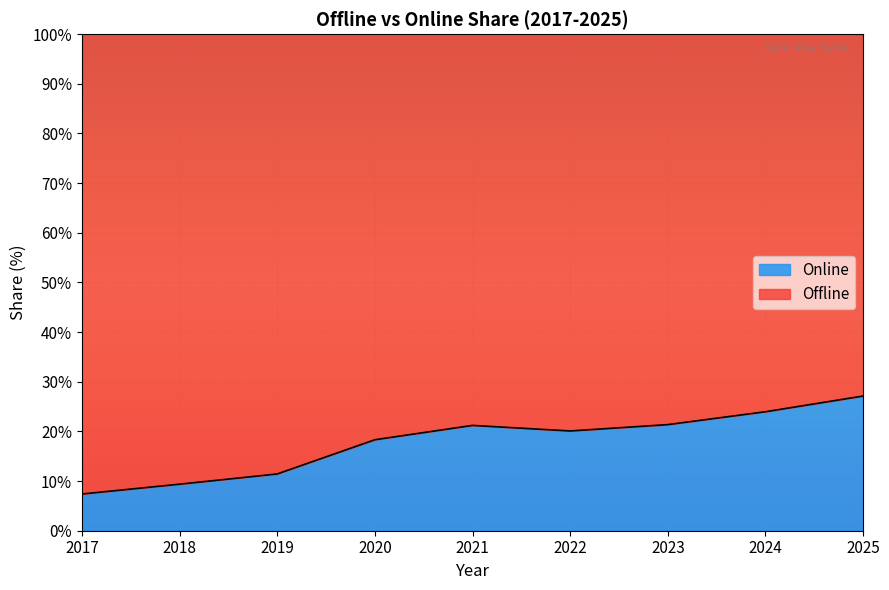

Reading left to right, transcribe all the data shown in this chart.

2017=7.4	2018=9.4	2019=11.4	2020=18.3	2021=21.2	2022=20.1	2023=21.4	2024=24.0	2025=27.1